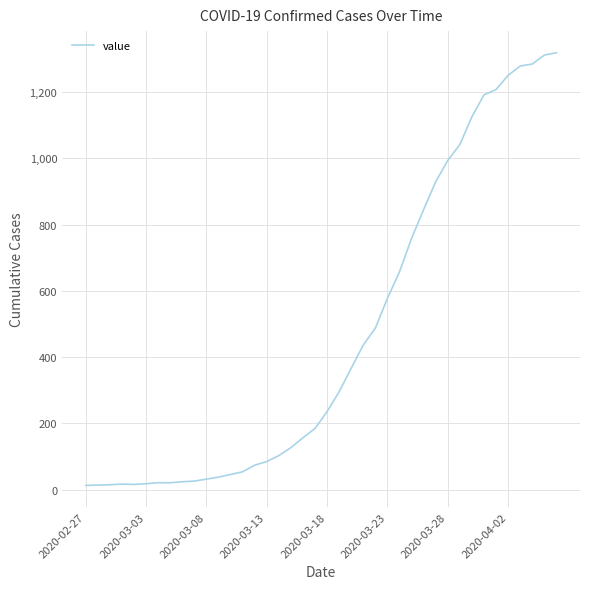

What is the greatest value displayed?

1319